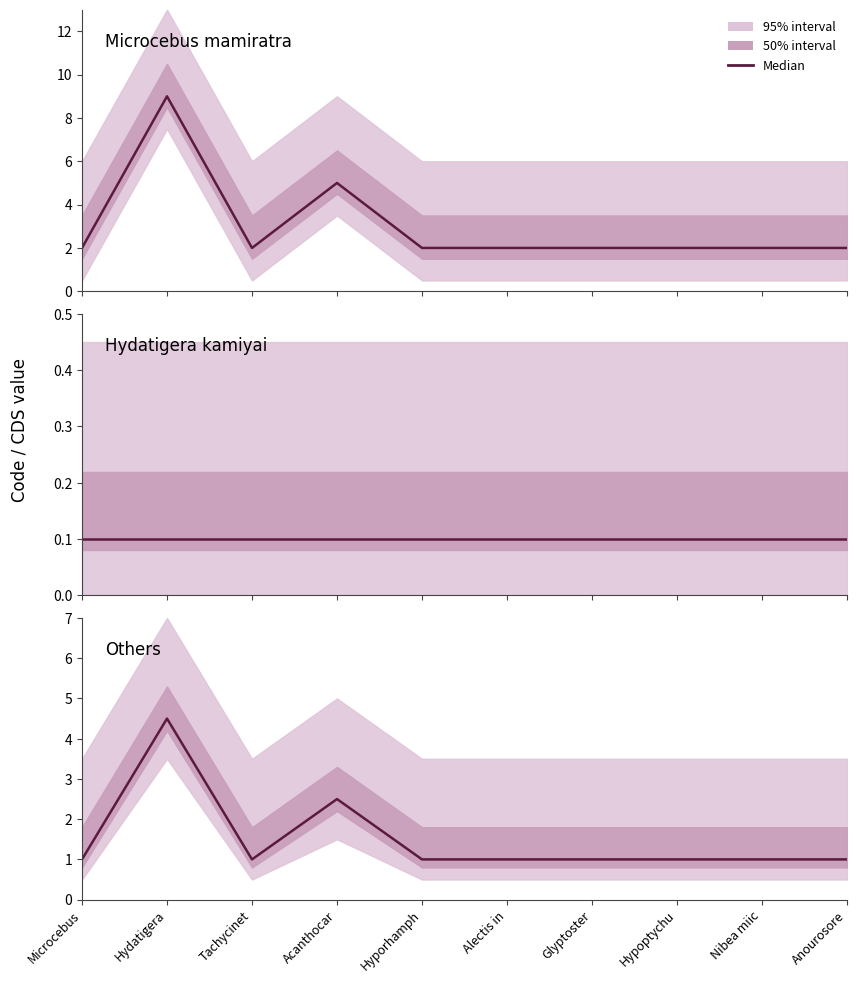

What is the value of the 8th point from the left?

1.0